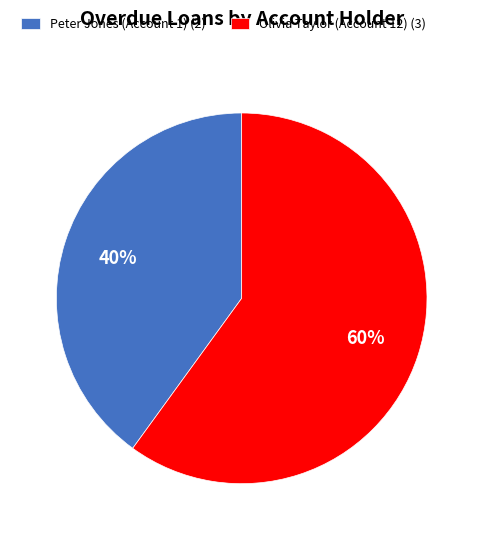

To the nearest percent, what is the combined percentage of Olivia Taylor (Account 12) and Peter Jones (Account 1)?

100%